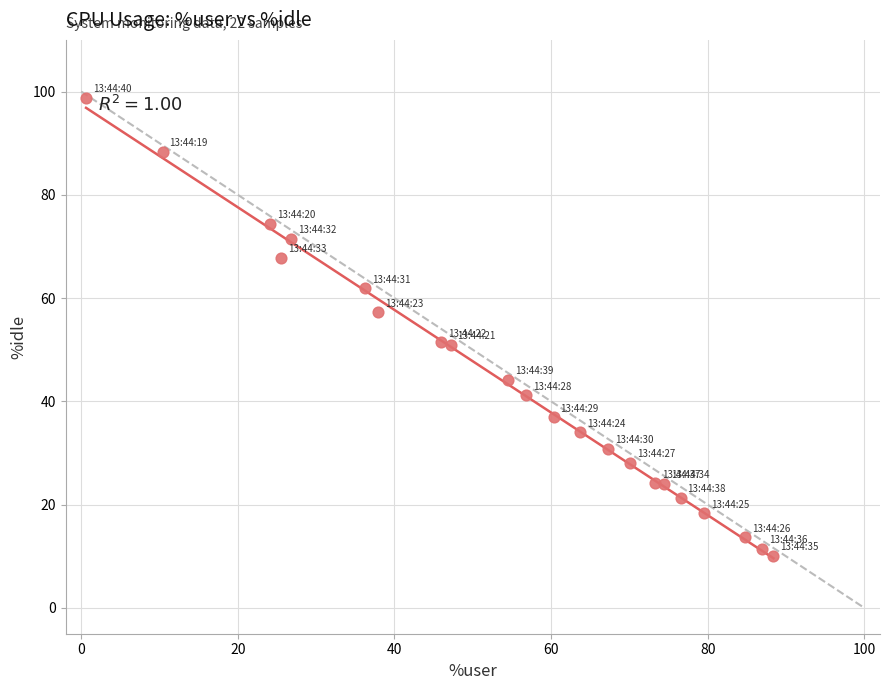

What is the range of X values (max minus min)?

87.8